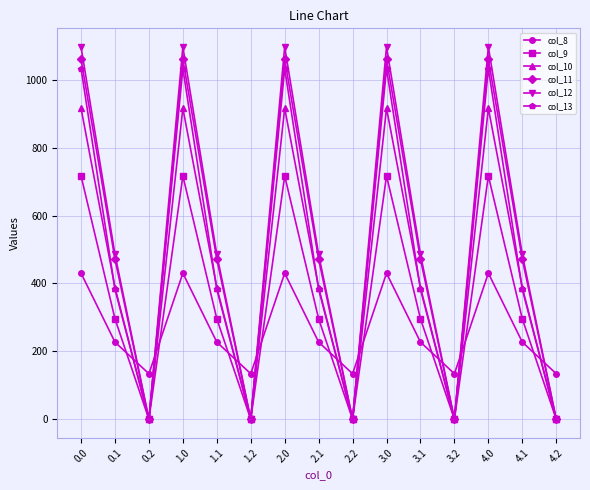

What is the label of the 8th point from the right?

2.1